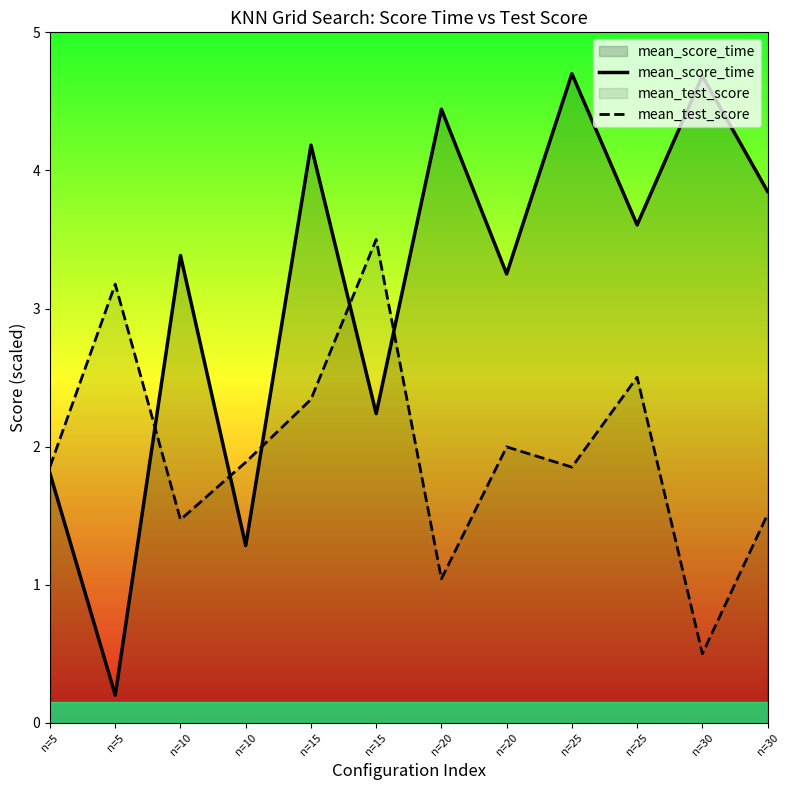

Does the chart have visible grid lines?

No